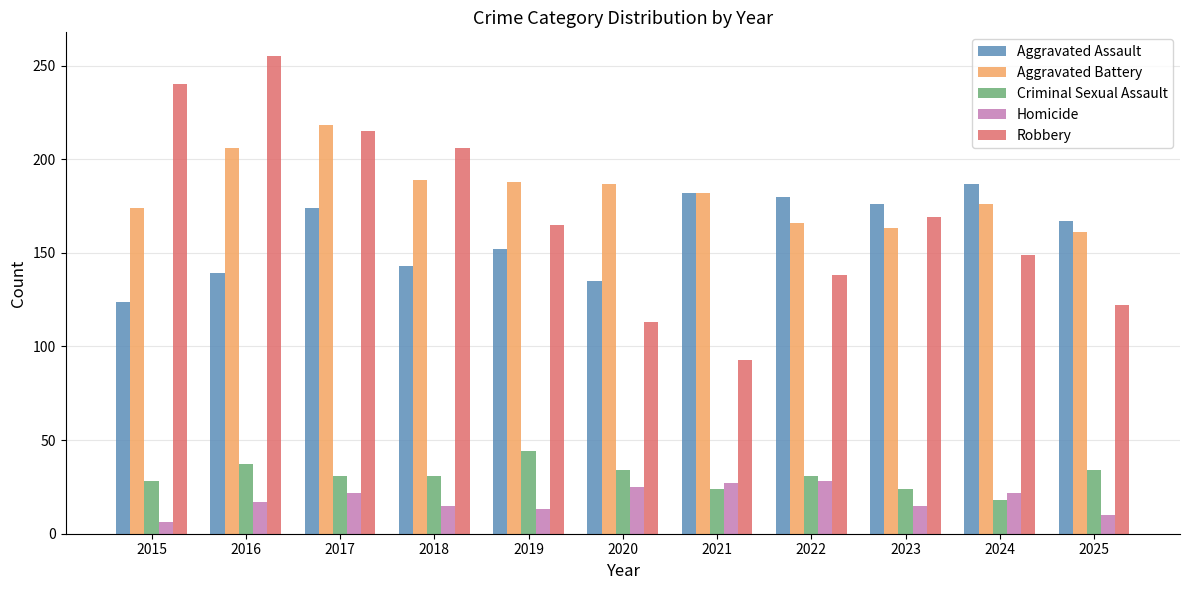

Which series has the largest total across all categories?

Aggravated Battery